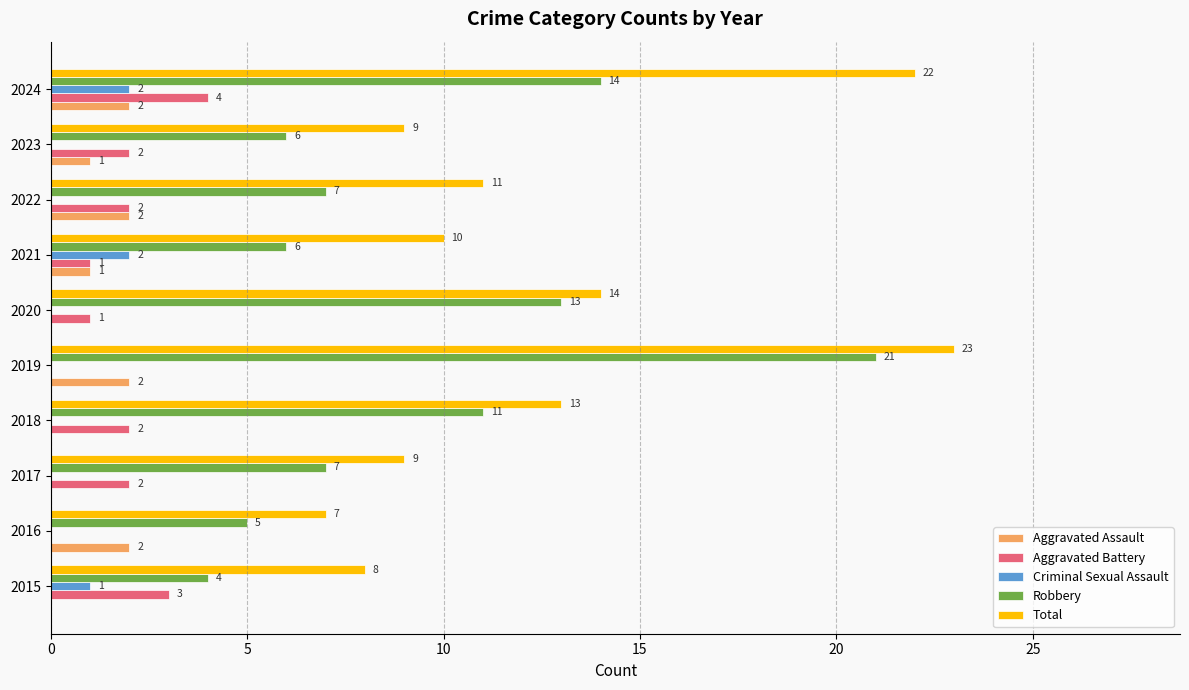

Which category has the highest value in the Robbery series?

2019